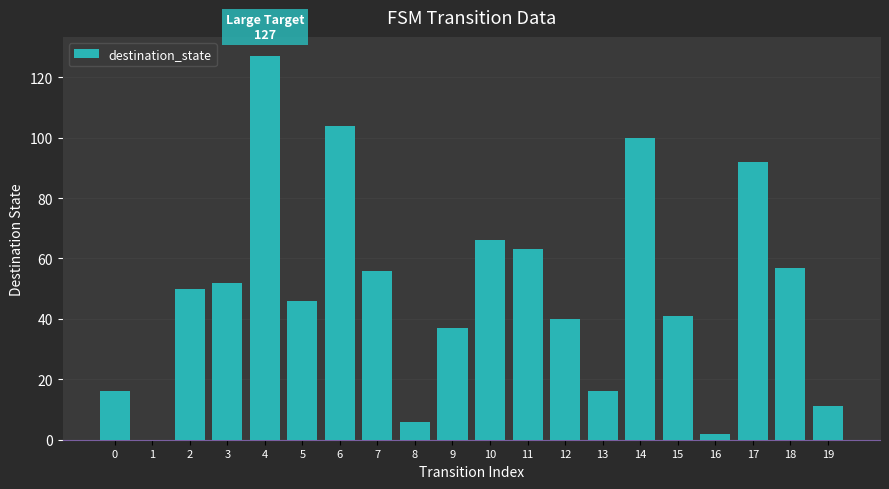

How many values are above zero?

19